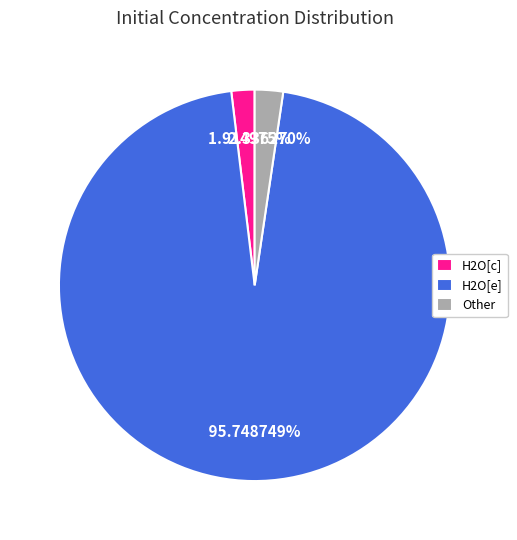

Does H2O[e] represent more than half of the total?

Yes